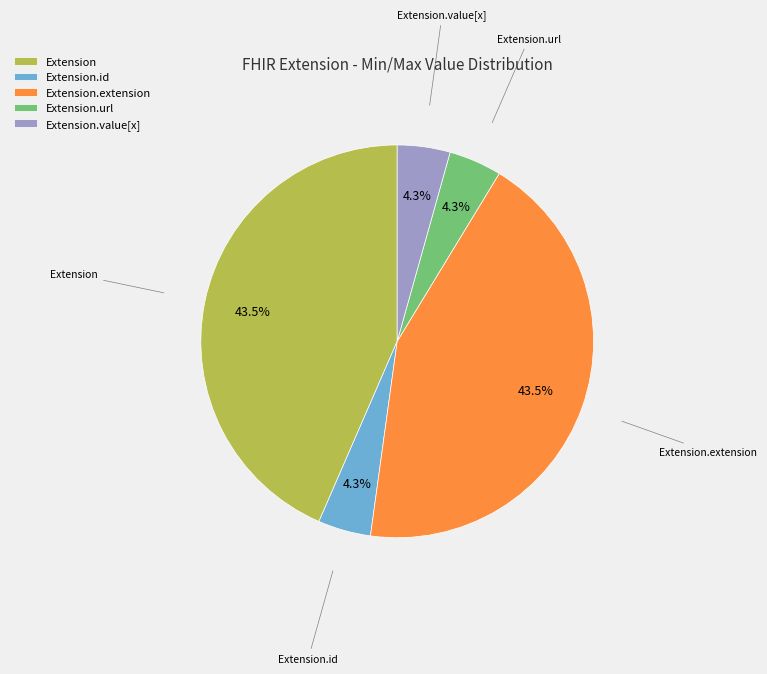

What percentage is NOT represented by Extension?

56.5%